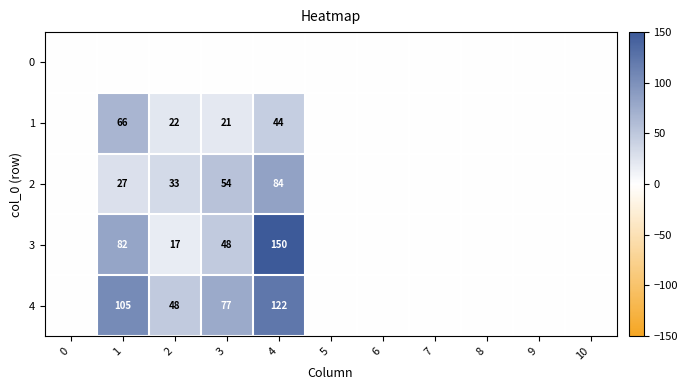

True or false: 1 has a value of 22 at 2.

True